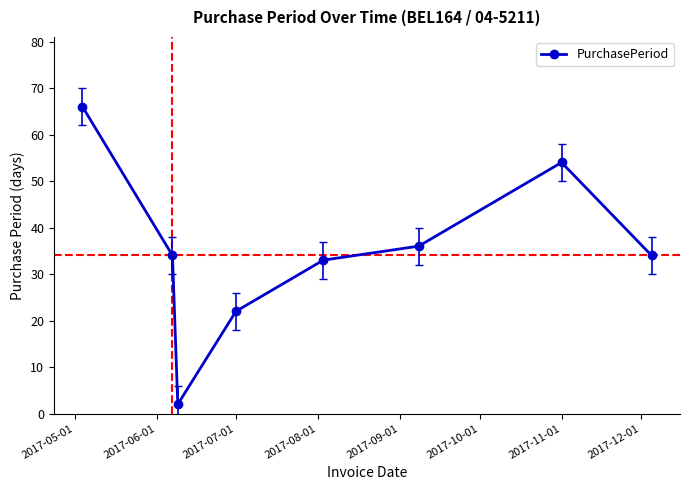

What is the maximum value shown in the chart?

66